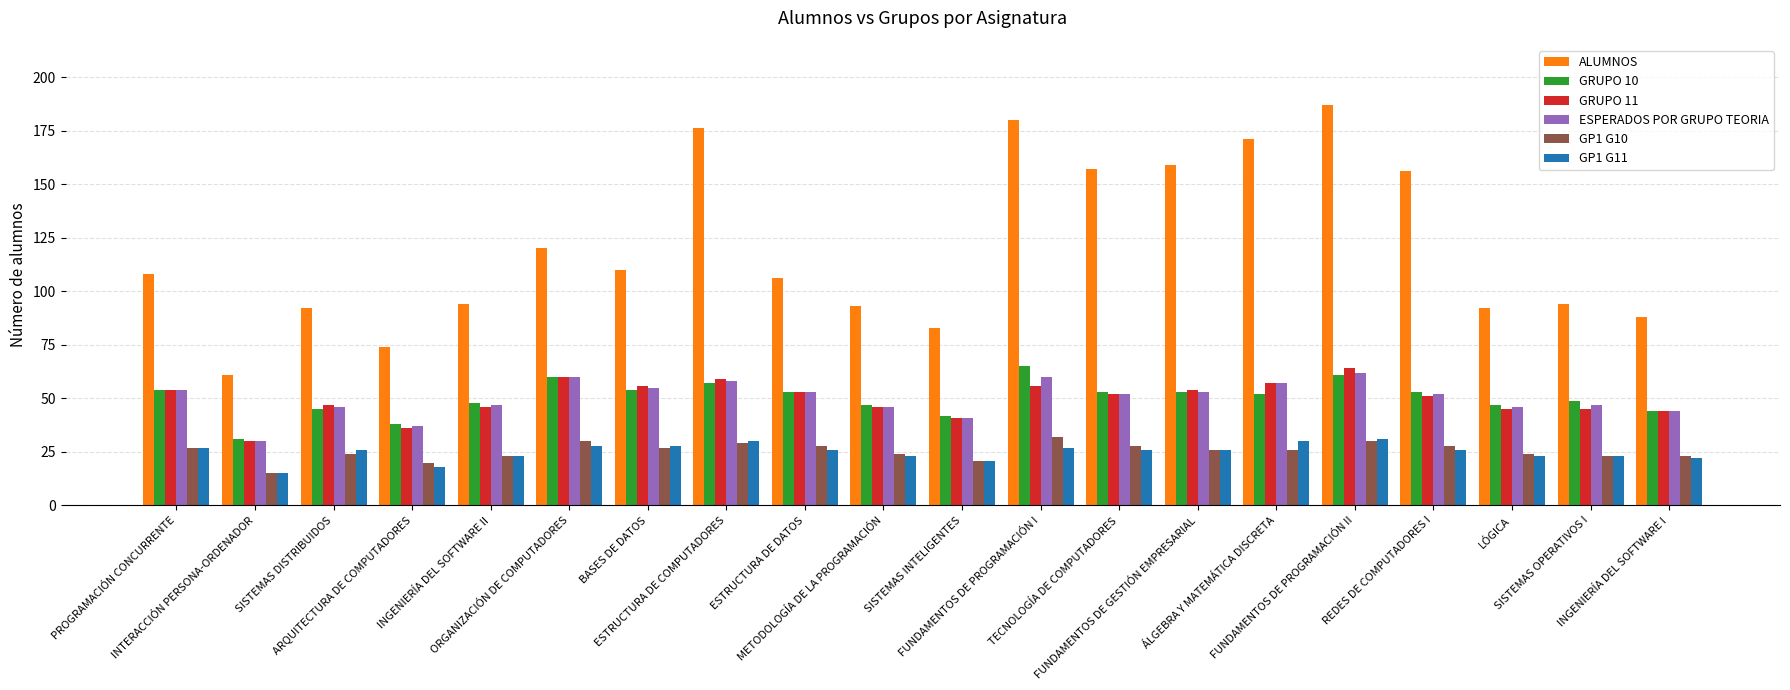

What is the label of the 12th bar from the right?

ESTRUCTURA DE DATOS